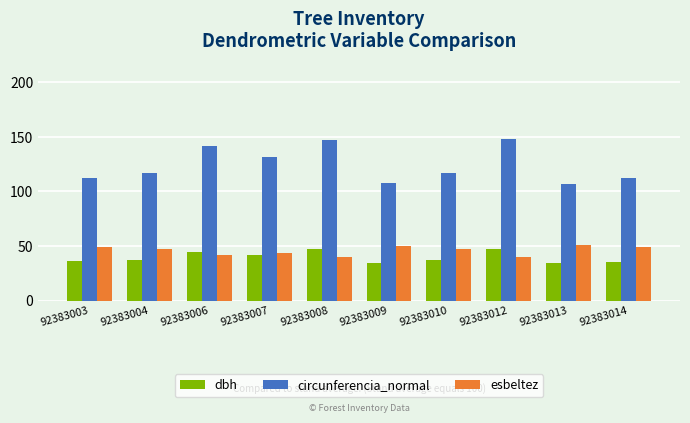

How many bars are there in each group?

3